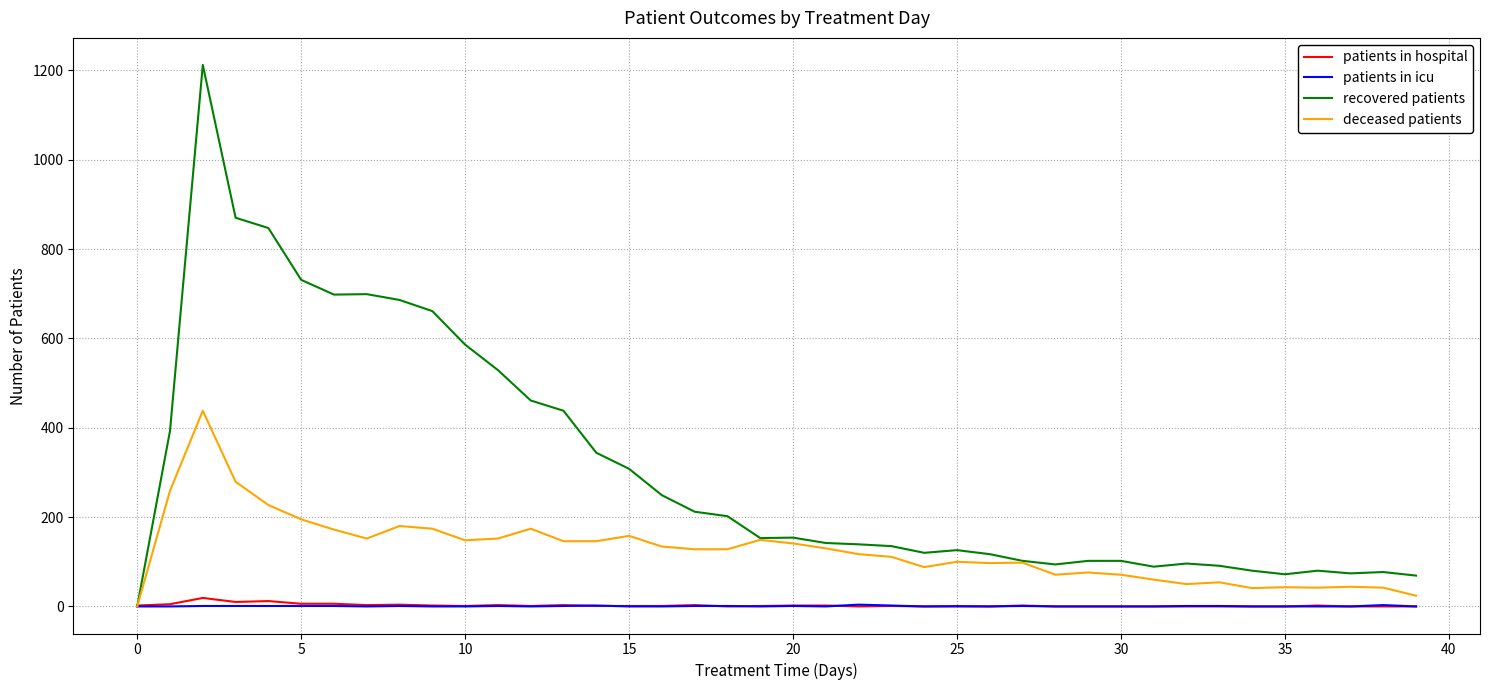

What are all the series names shown in the legend?

patients in hospital, patients in icu, recovered patients, deceased patients